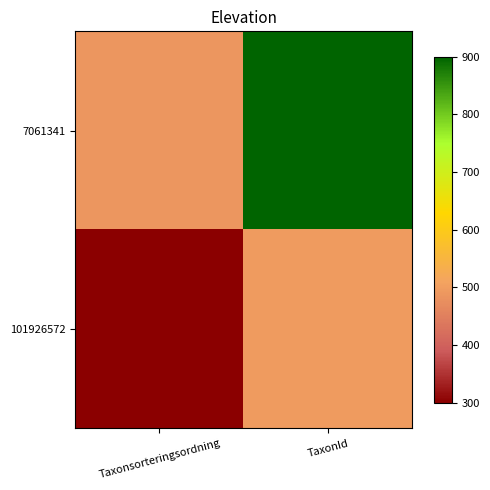

How many distinct data groups are displayed?

2